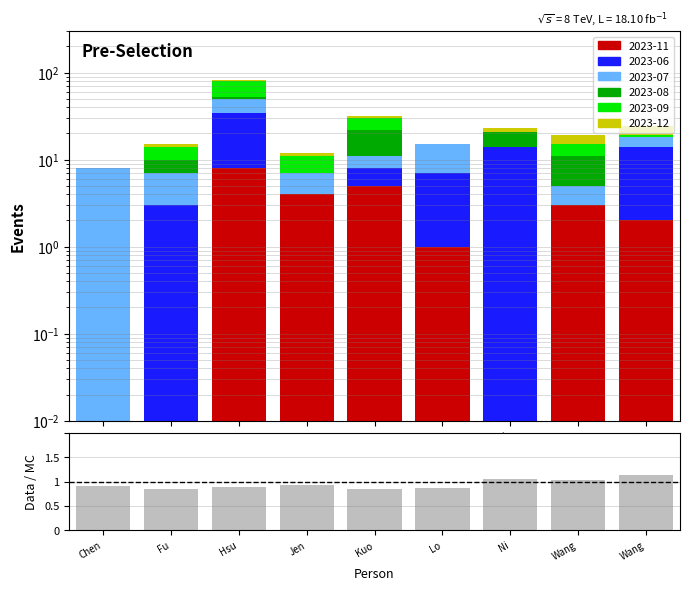

The value at Wang is 1.0. True or false?

True